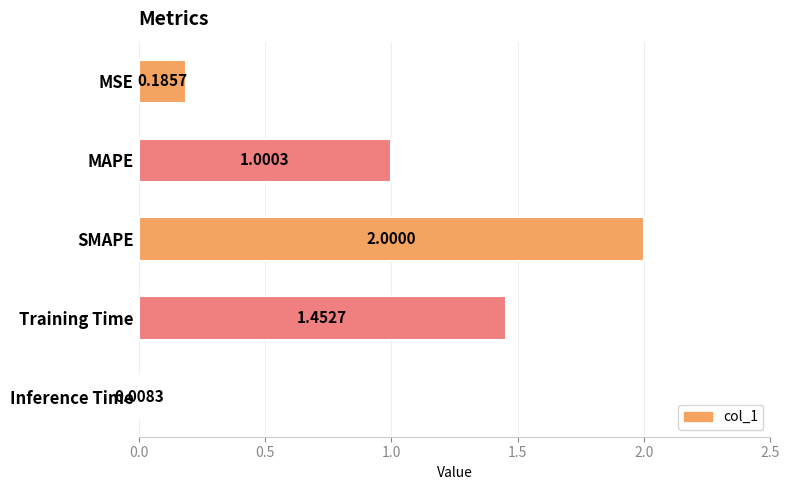

Where is the data nearest to the value 1?

MAPE